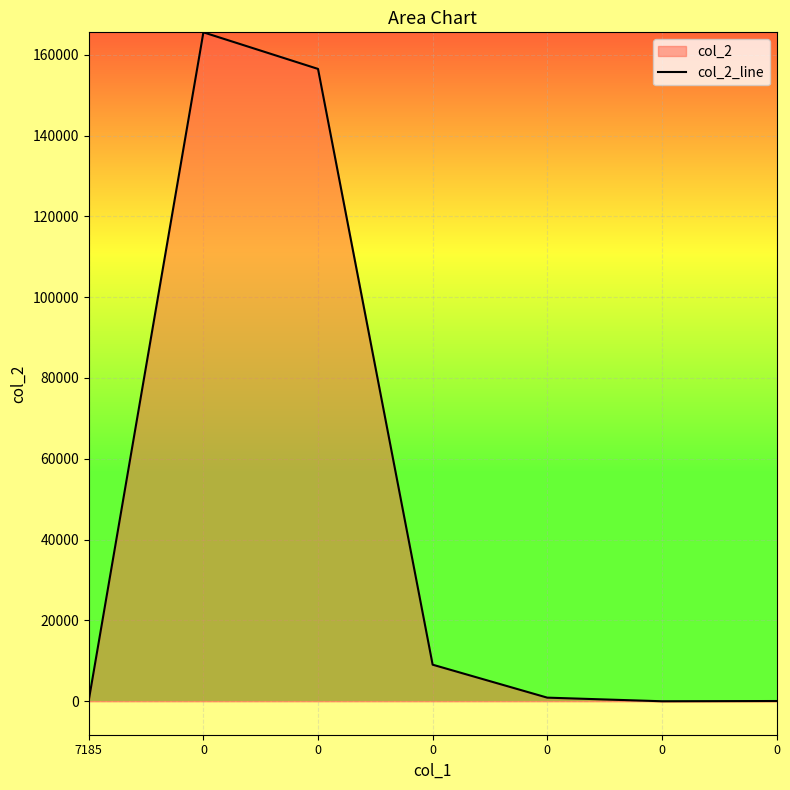

True or false: the data has more than 2 interior local peaks.

False